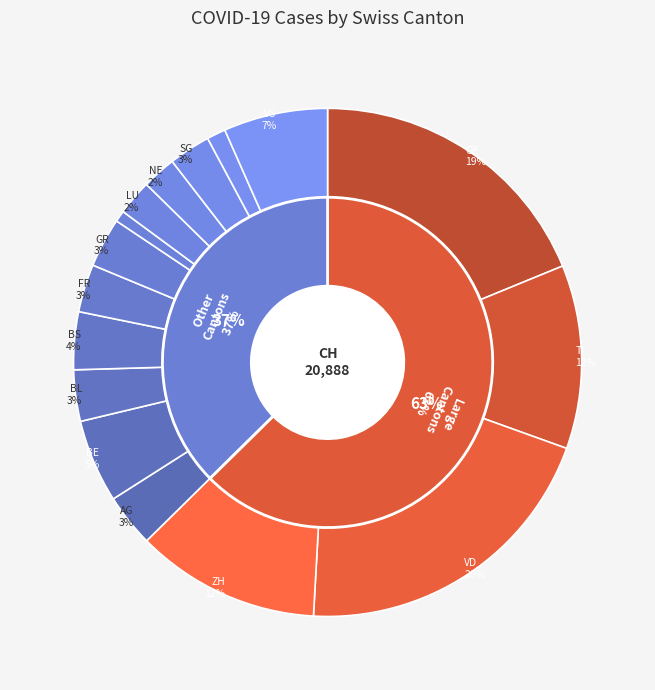

Count the number of slices in the pie.

16